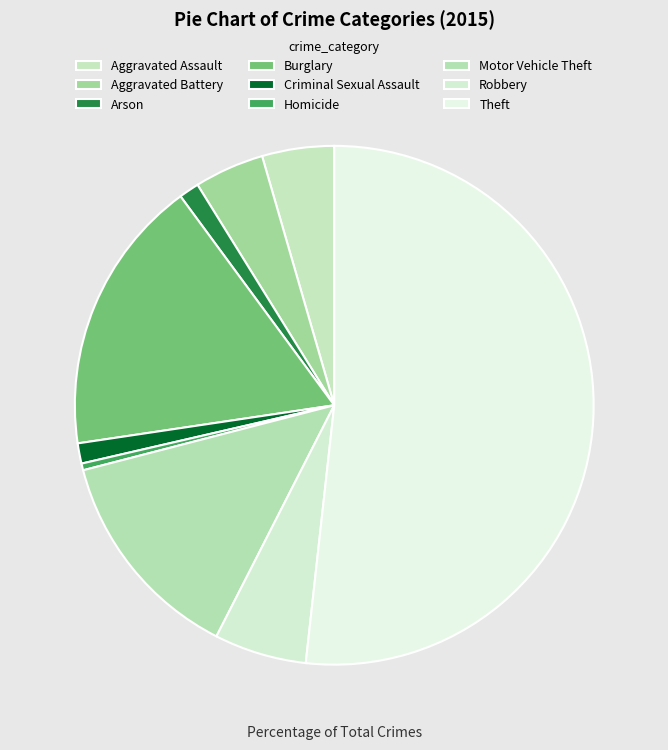

True or false: Motor Vehicle Theft accounts for 1% of the total.

False